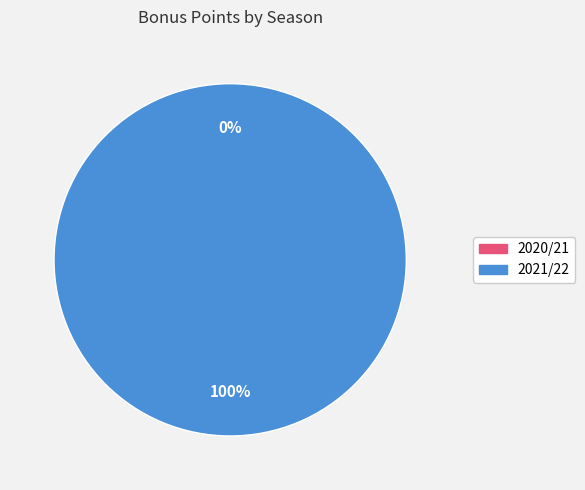

Which category has the smallest portion of the pie?

2020/21